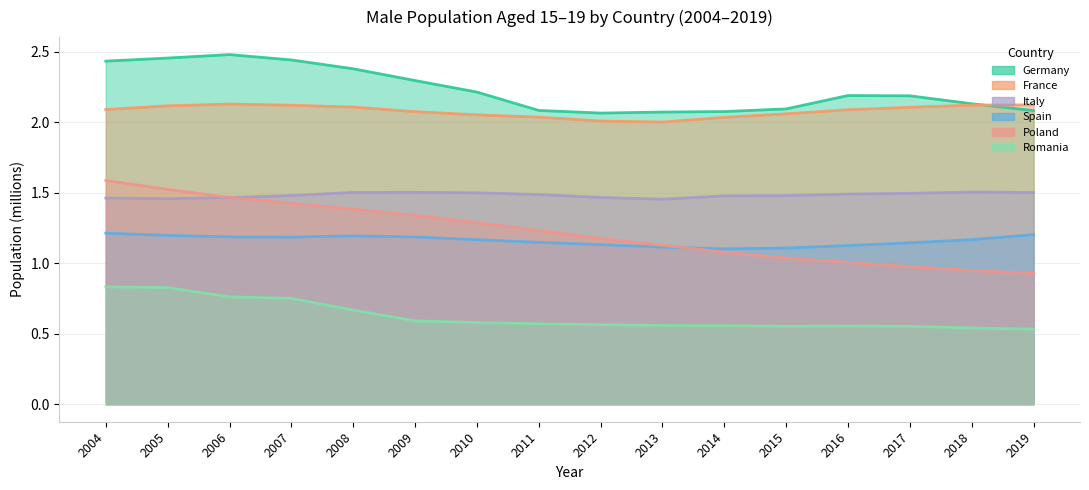

Is it true that Germany equals 2.3 at 2009?

True